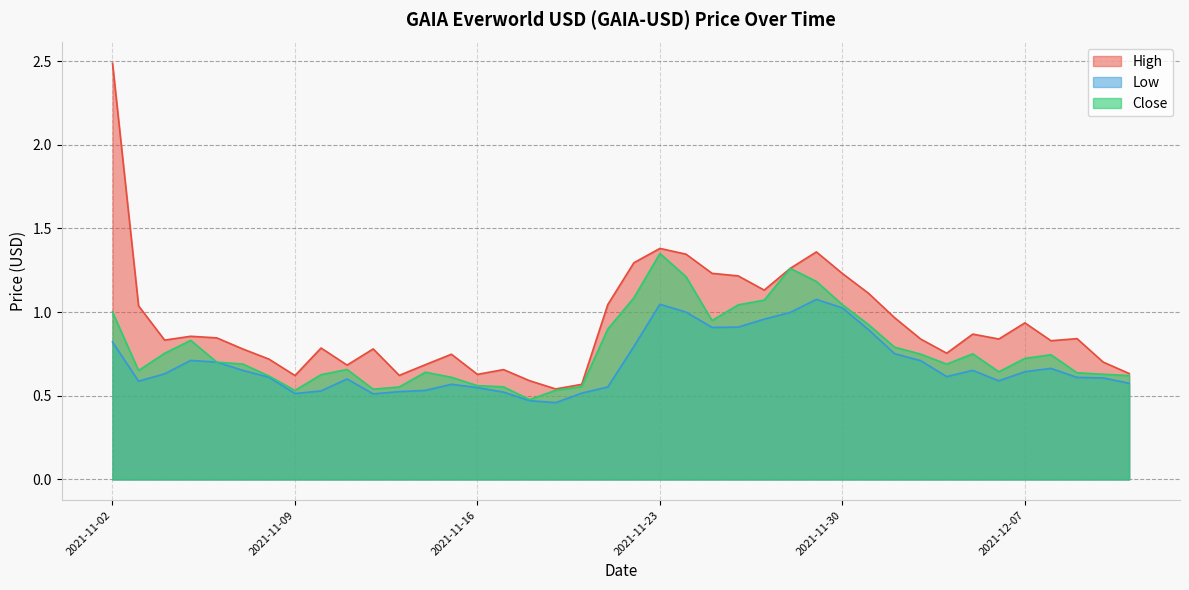

Which label corresponds to the largest value in the chart?

2021-11-02